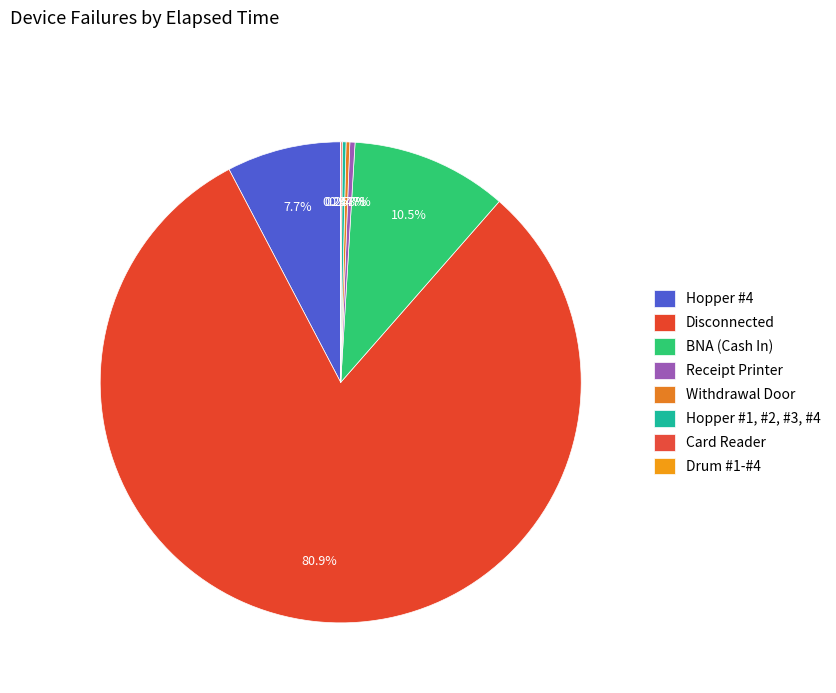

What is the change in value from Disconnected to Drum #1-#4?

-60645